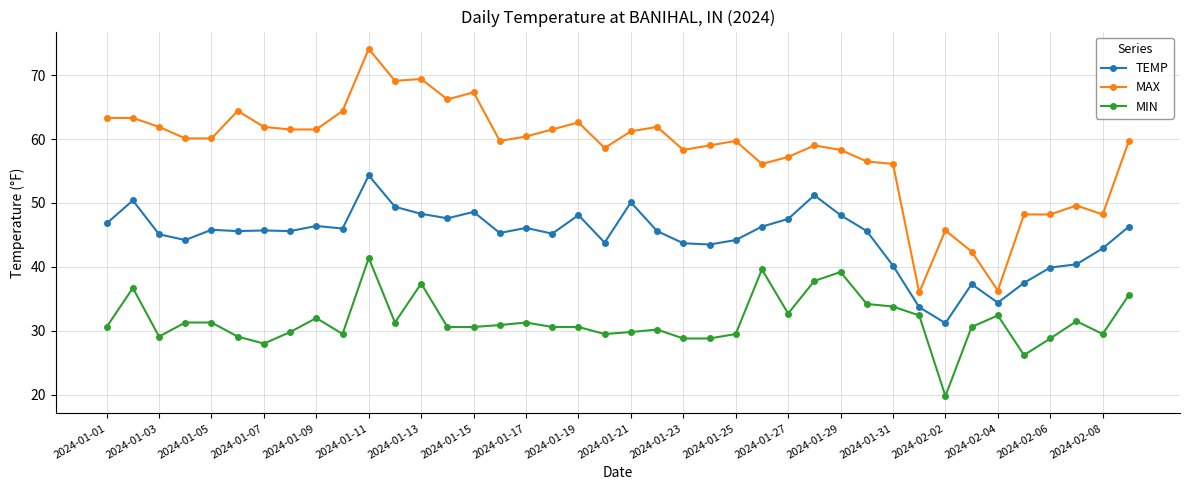

What is the average value of the MAX series?

58.2